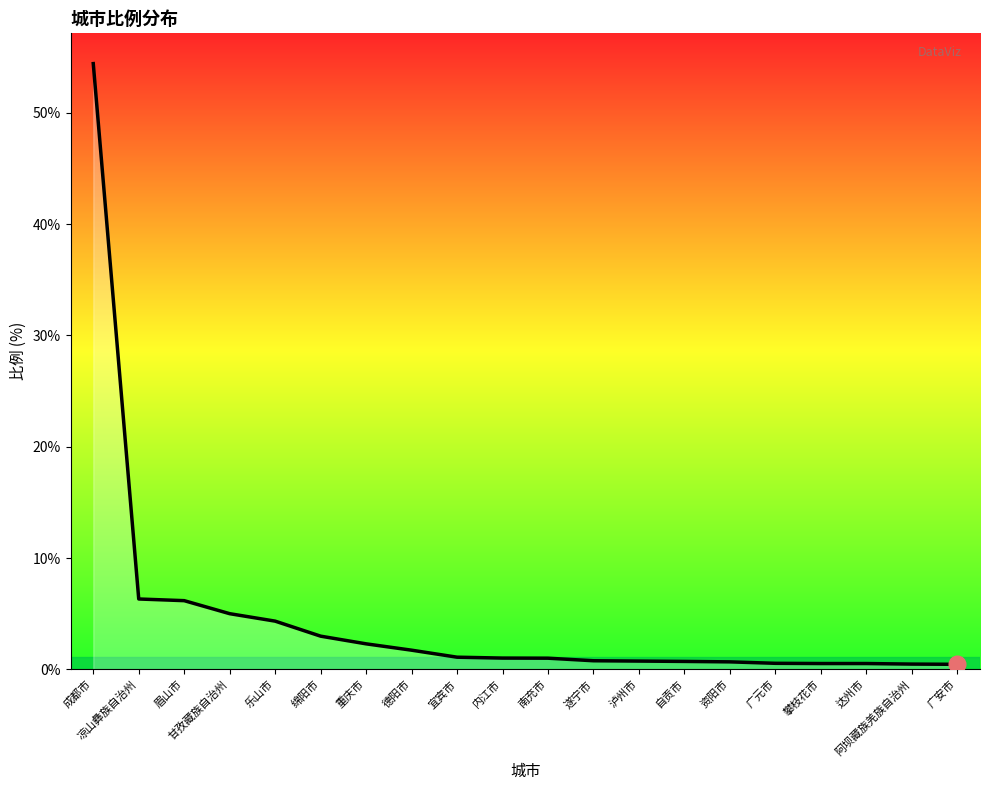

What is the difference between the maximum and minimum values?

54.0